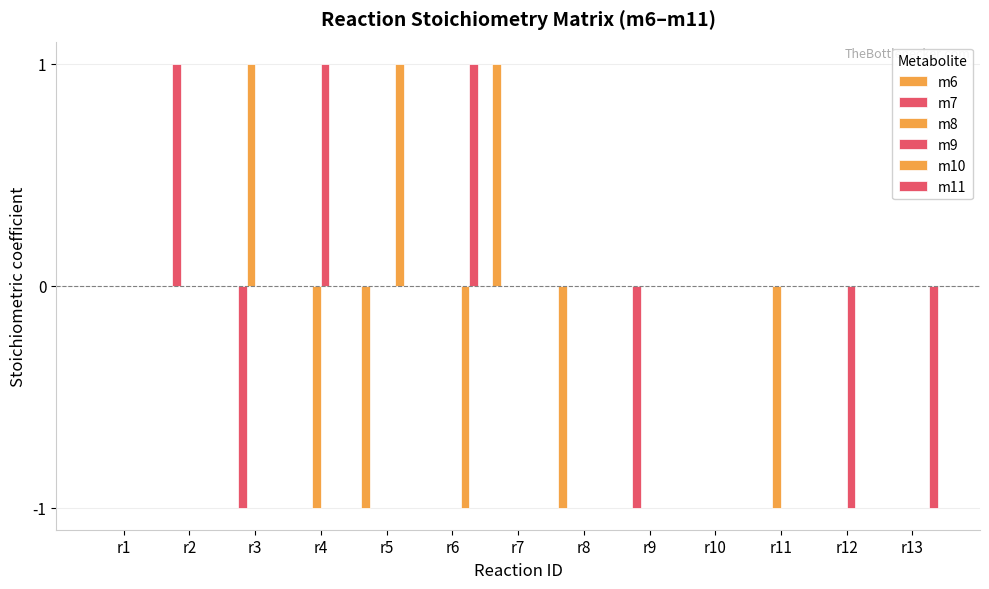

Where does the m10 series first go above 0?

r5